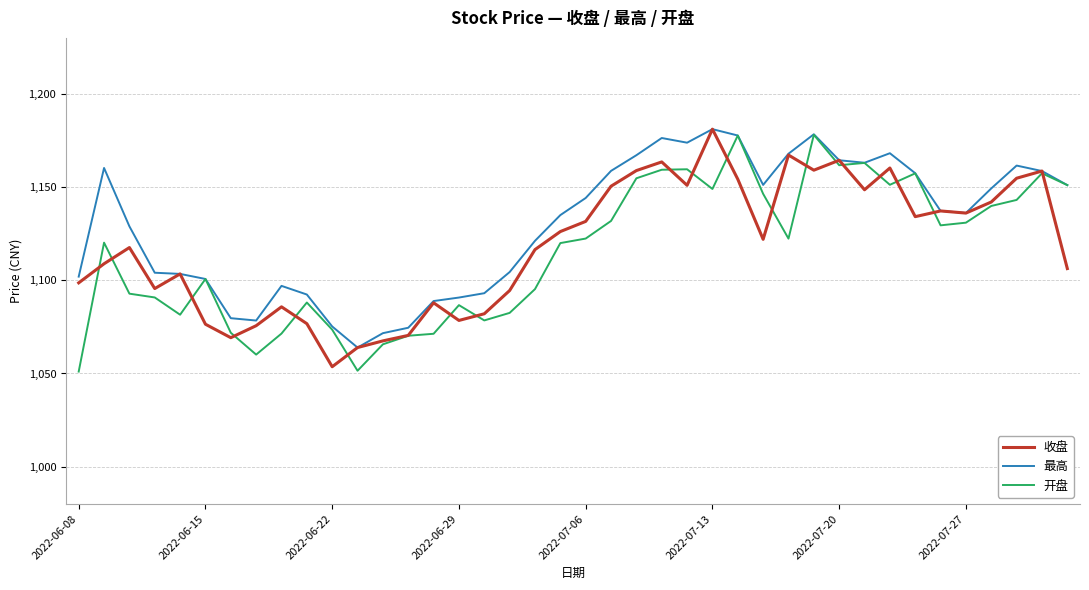

What is the average value of the 开盘 series?

1115.2